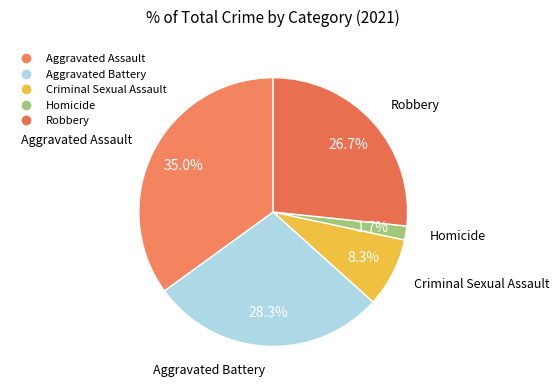

To the nearest percent, what portion does Homicide represent?

2%